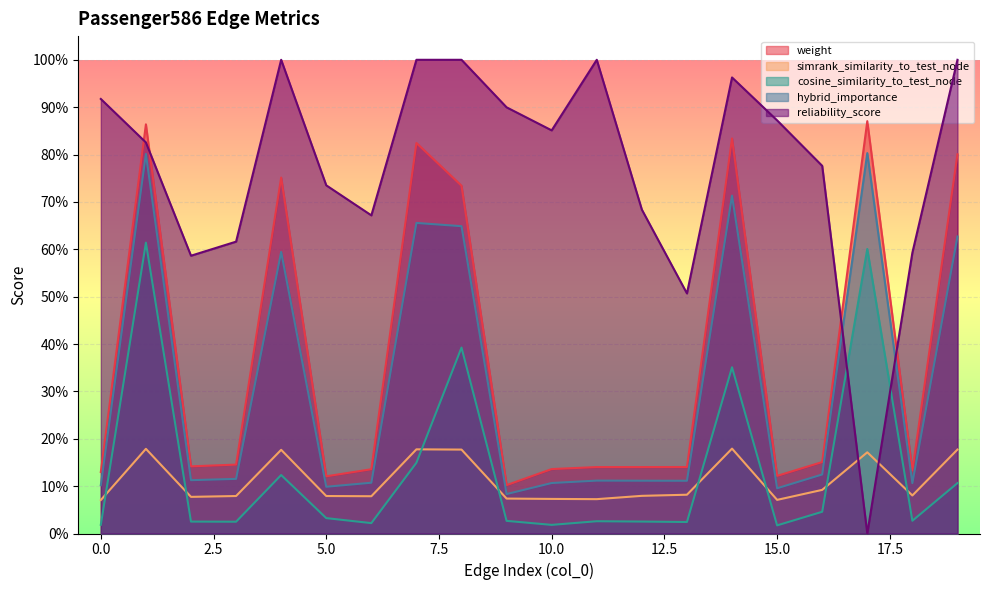

Which series has the widest spread of values?

reliability_score